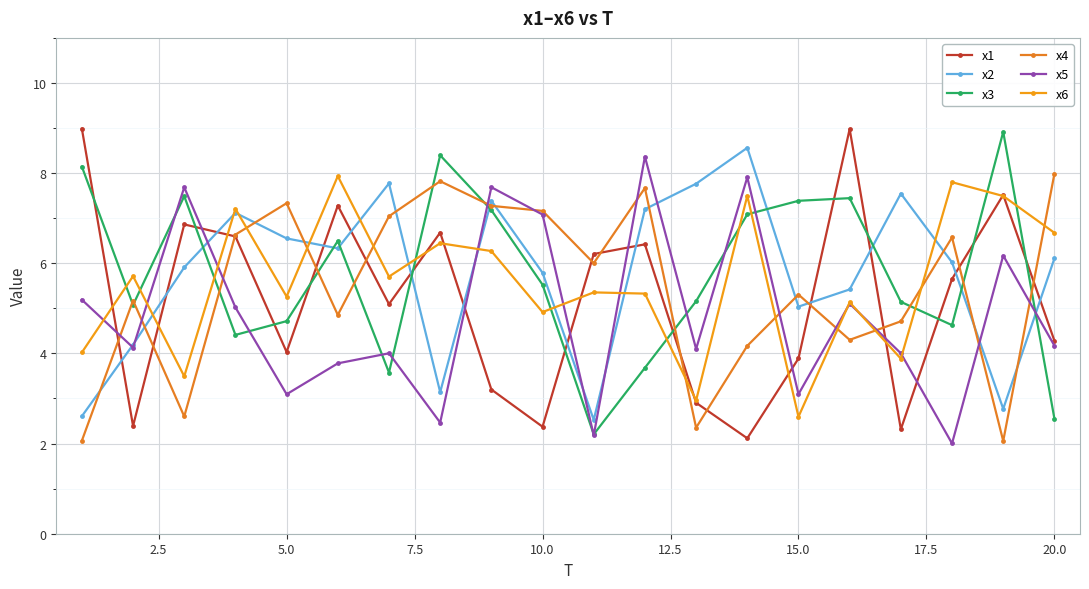

How many values in the x4 series exceed 6?

10